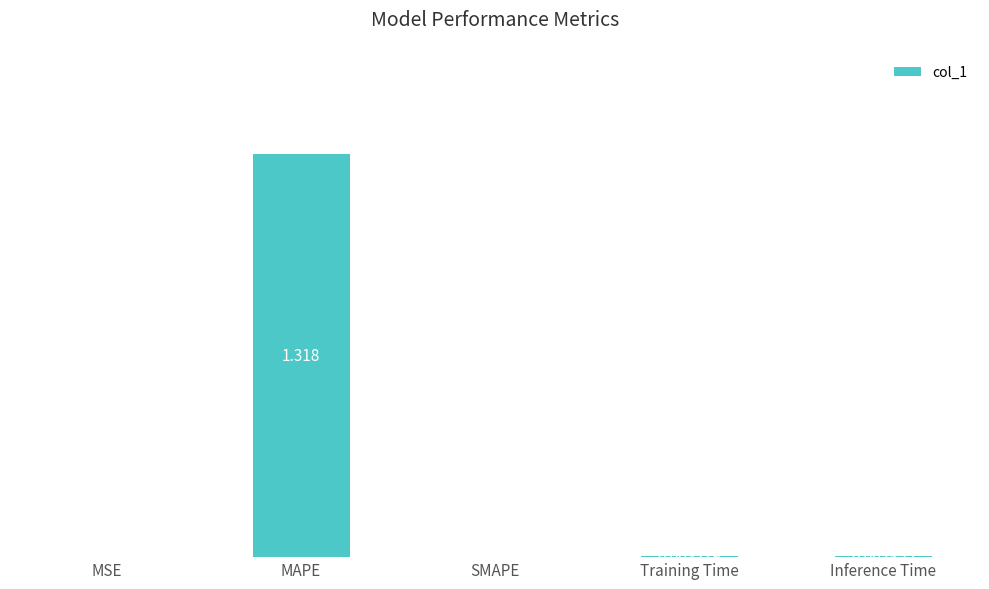

Which category has the highest value across all series?

MAPE